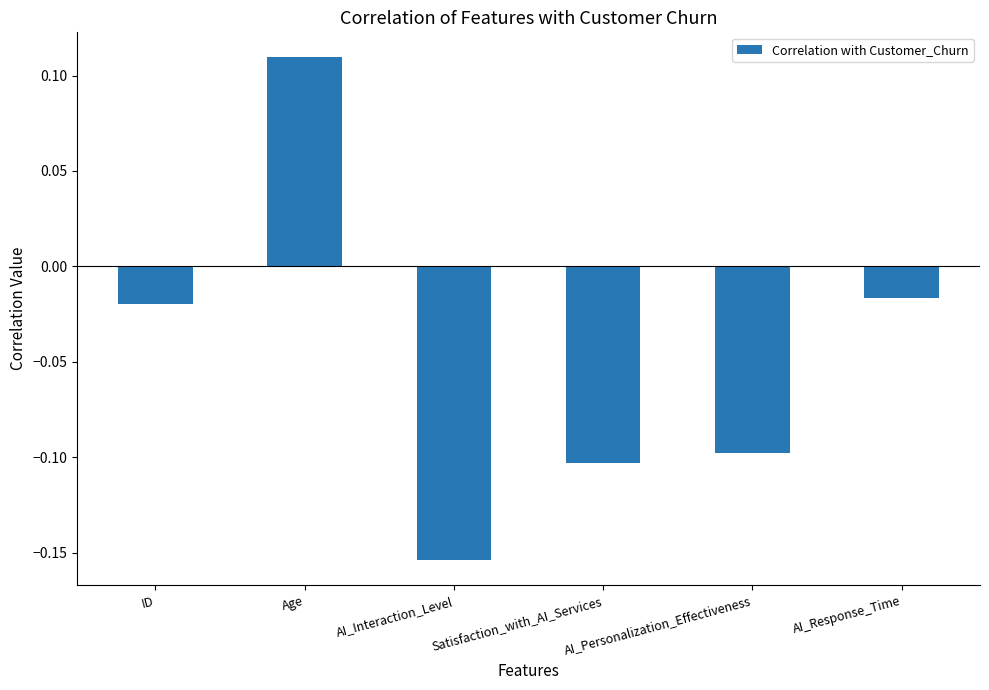

What position from the left is AI_Personalization_Effectiveness?

5